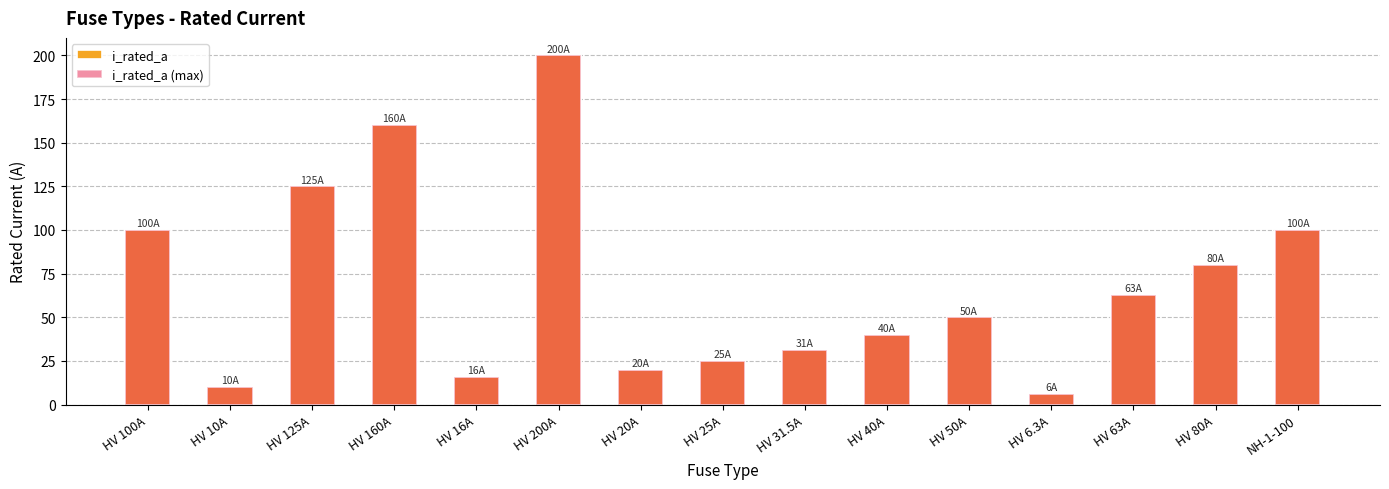

What is the difference between the maximum and minimum values in the i_rated_a (max) series?

193.7